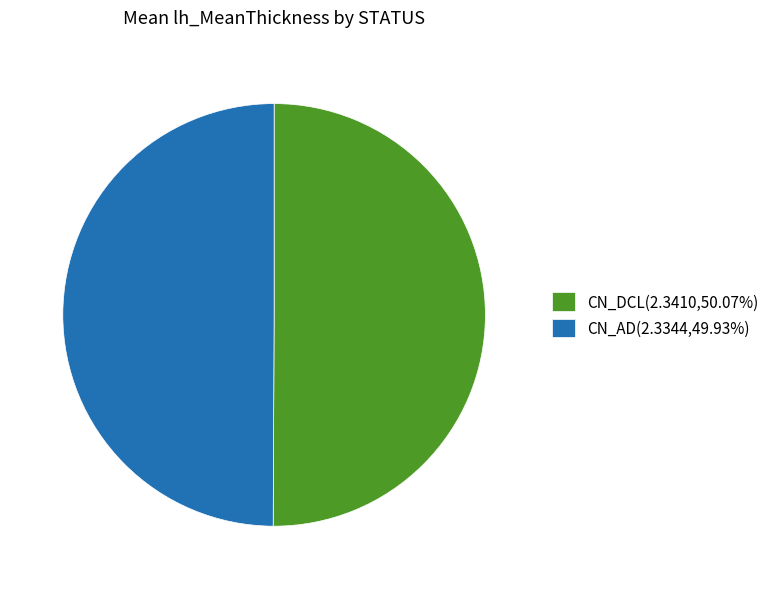

Is the sum of CN_AD(2.3344,49.93%) and CN_DCL(2.3410,50.07%) greater than half?

Yes